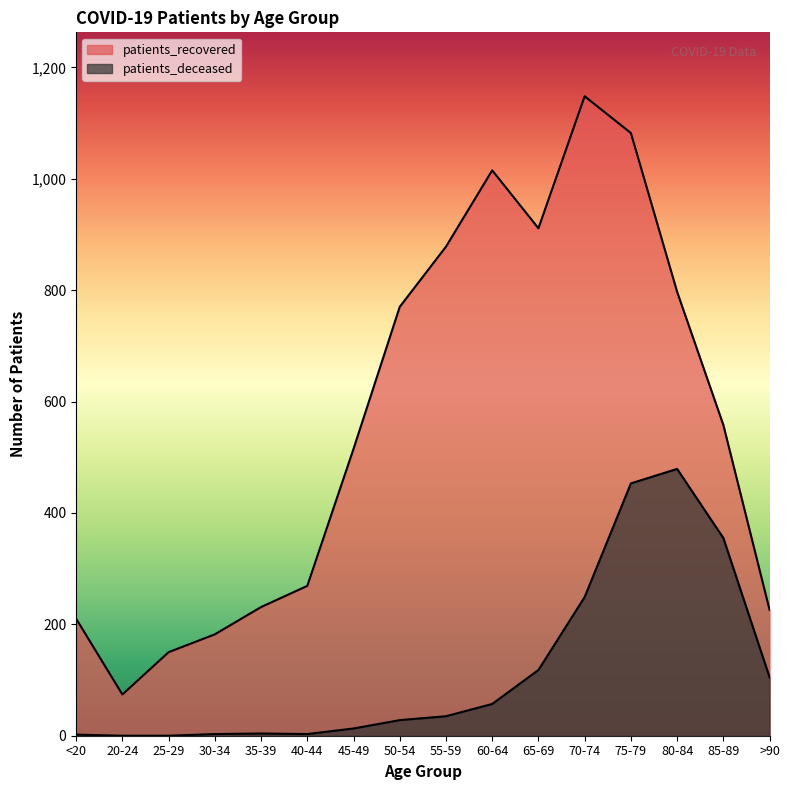

What is the value of the patients_deceased point at the 10th from the left?

57